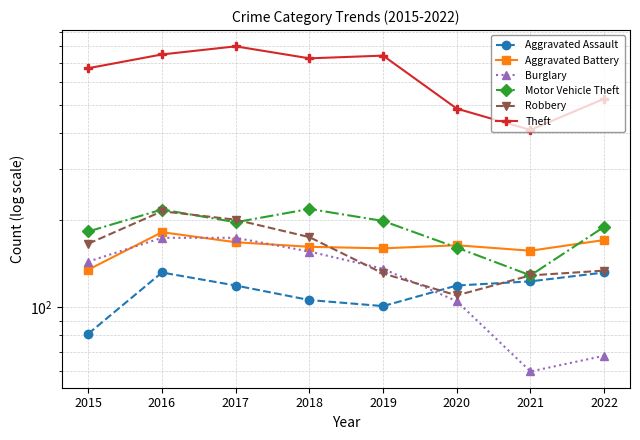

Which has a higher value, 2017 or 2021?

2021